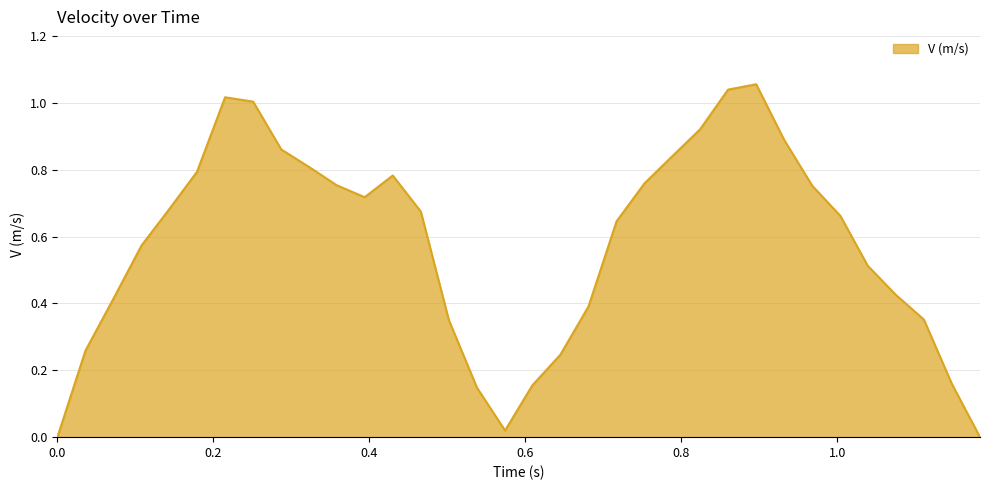

At which category does the chart reach its peak across all series?

0.896